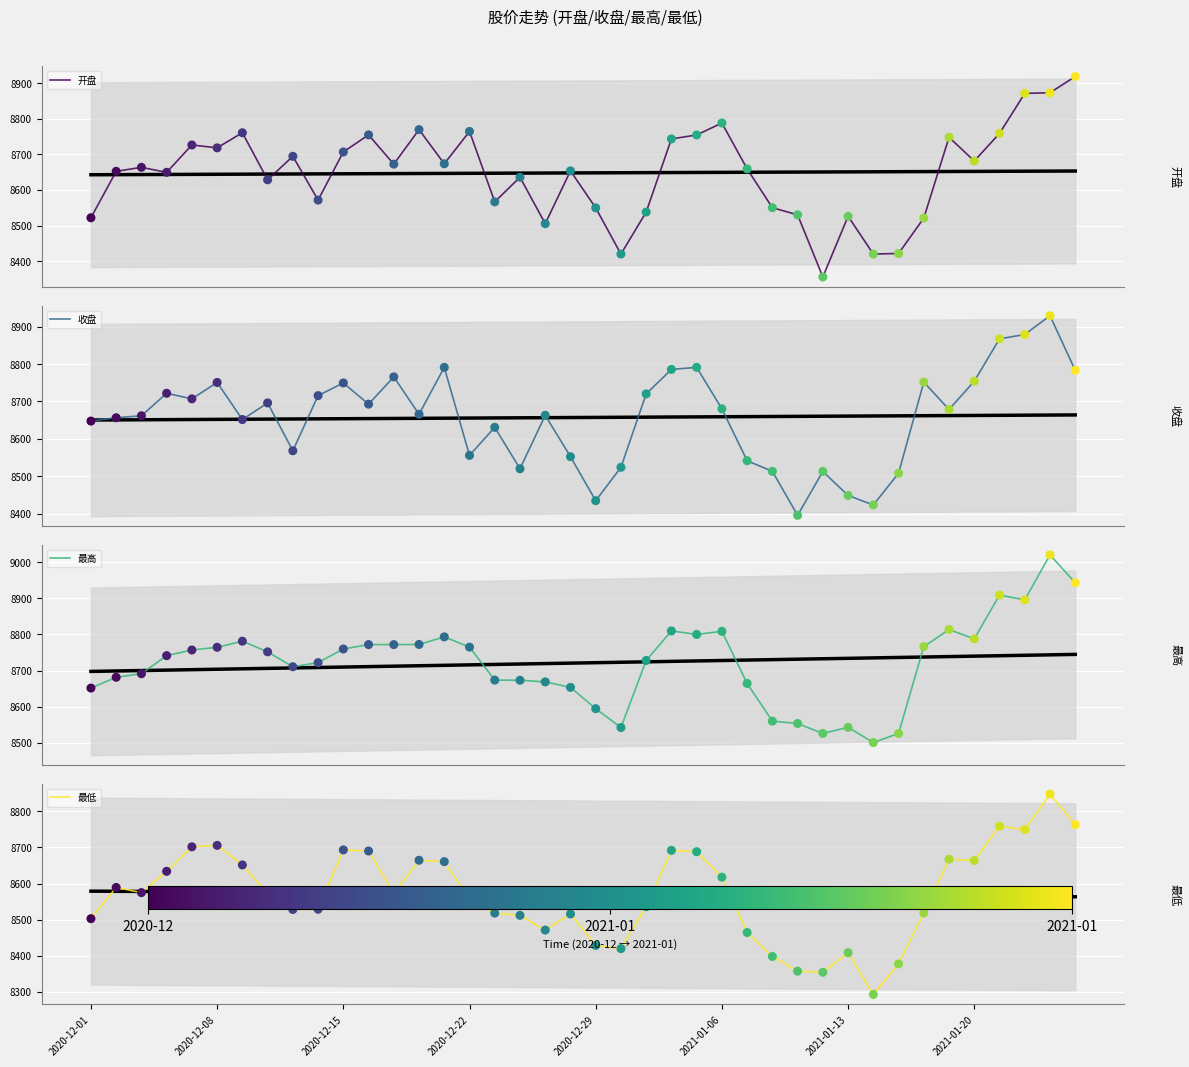

At how many categories does at least one series exceed 8534?

37